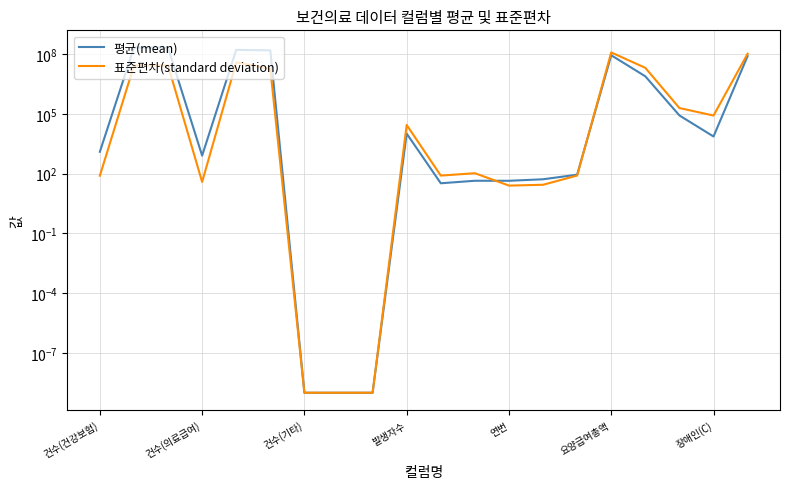

The 평균(mean) series shows 14324.3 at 발생자수. True or false?

False